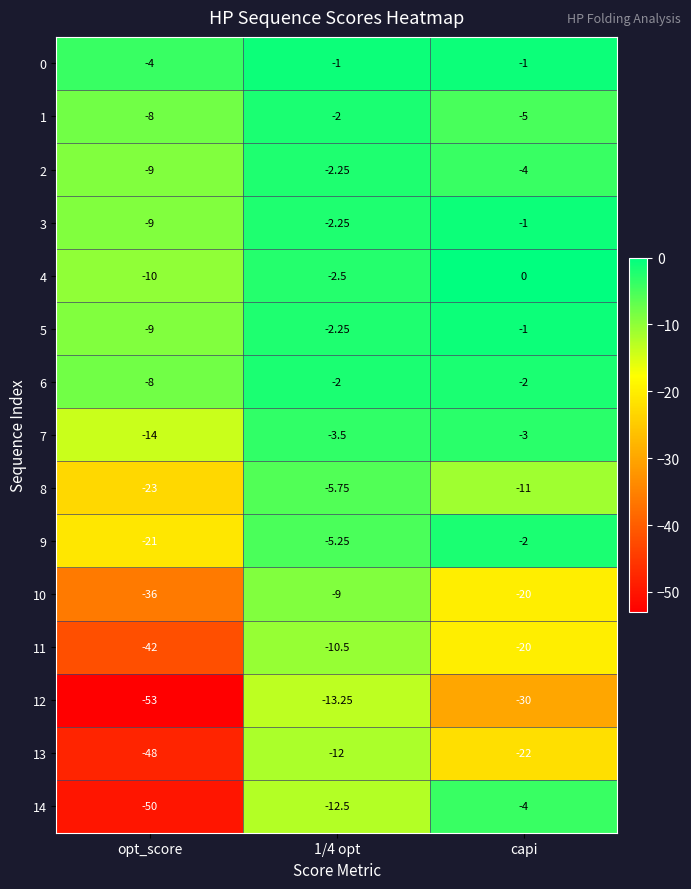

At which category is the sum across all series the highest?

1/4 opt